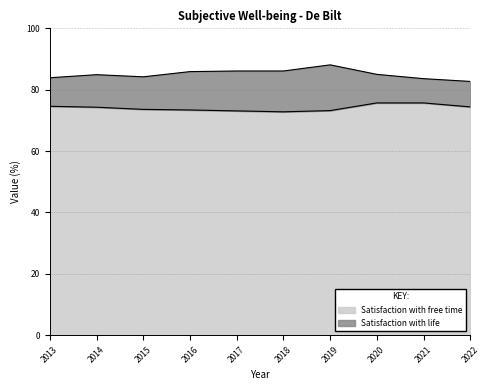

What is the value of the Satisfaction with free time point at the 8th from the left?

75.7